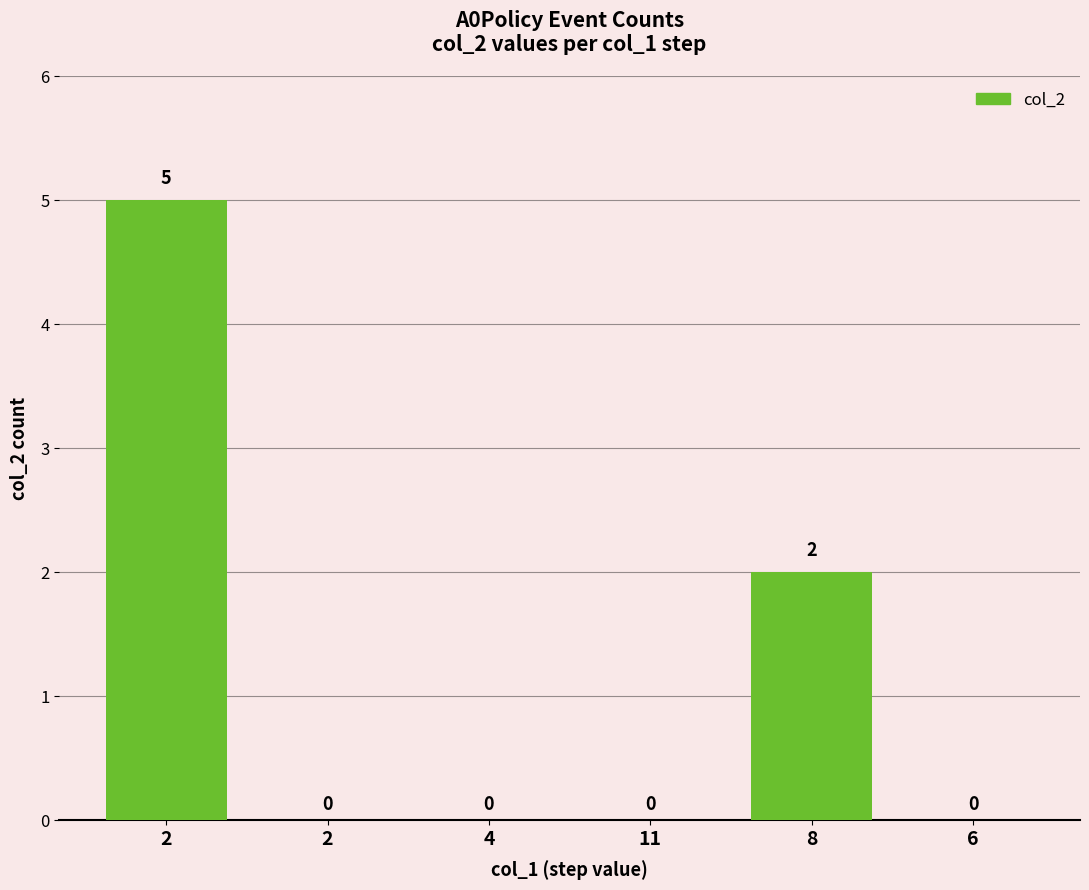

Is it true that the value at 2 is -2?

False